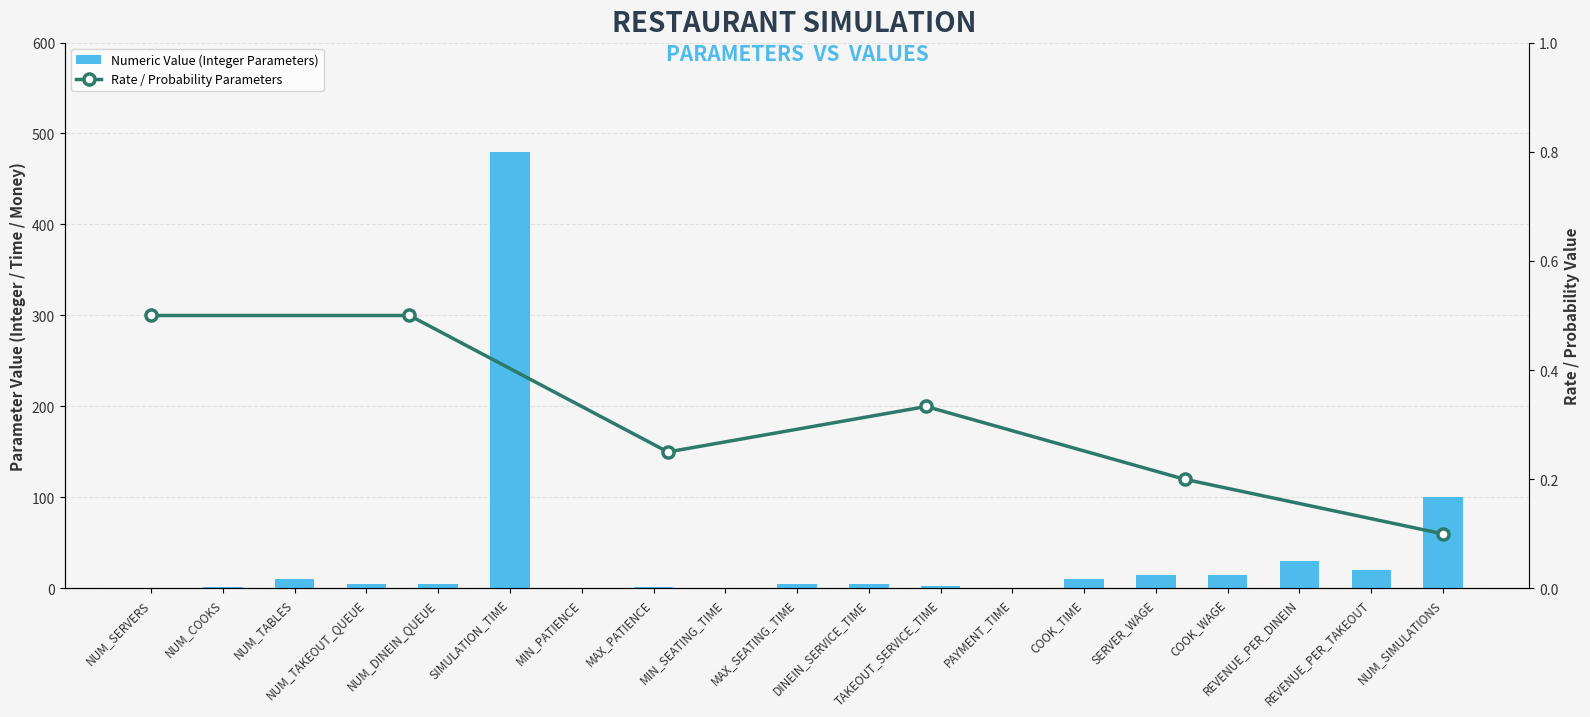

The chart shows a value of 7 at DINEIN_SERVICE_TIME. True or false?

False